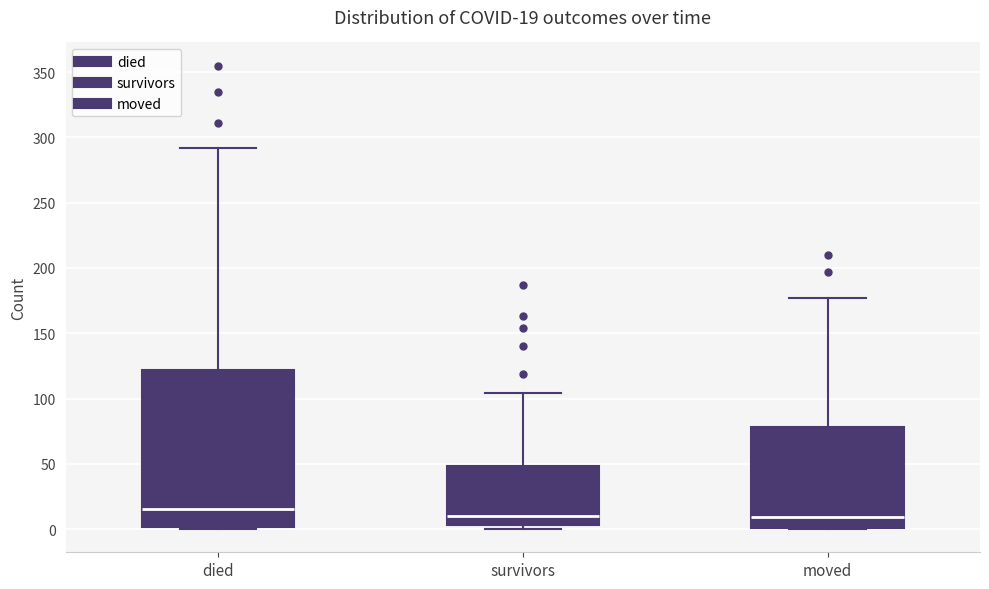

Which box has the highest median line?

died